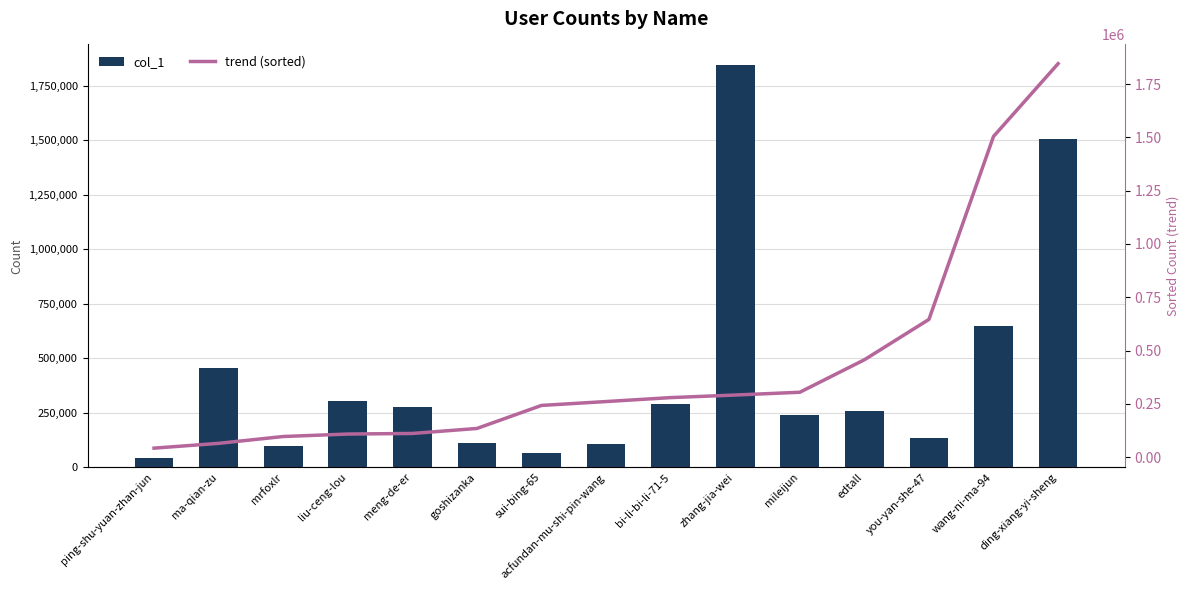

True or false: col_1 has a value of 39523 at mrfoxlr.

False